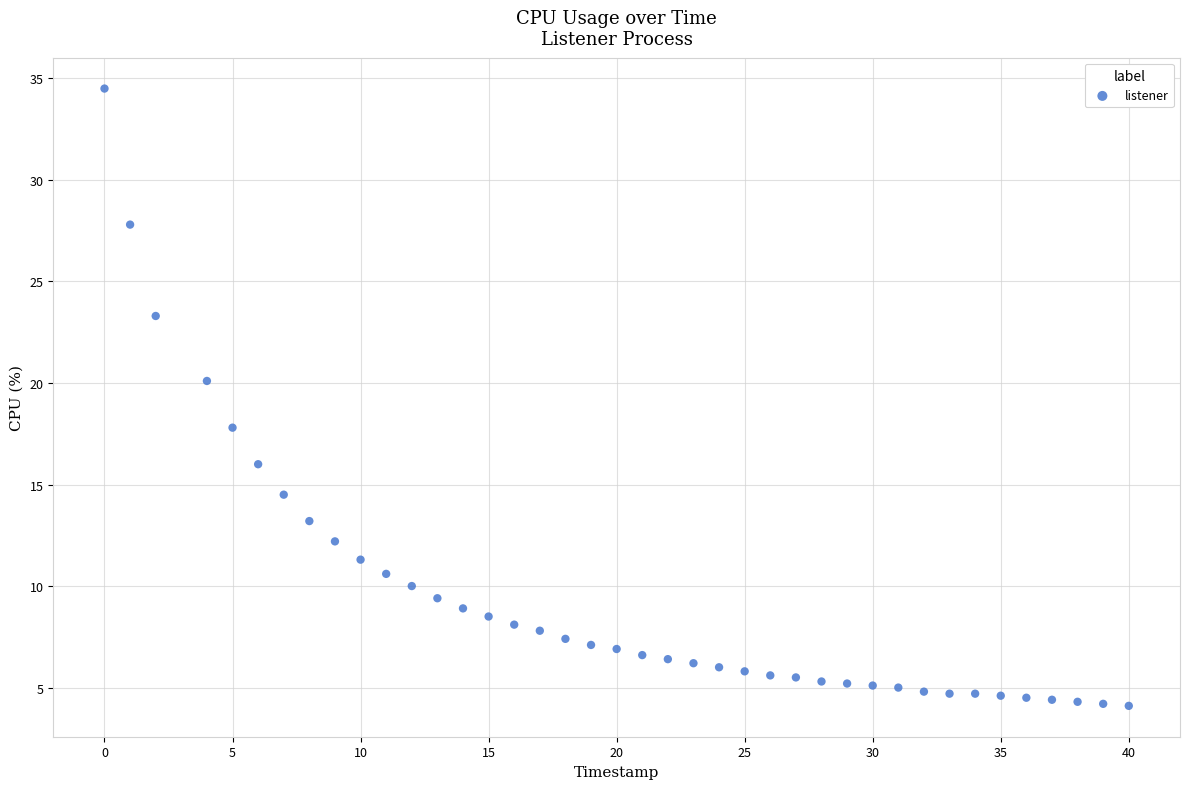

What is the range of Y values (max minus min)?

30.4